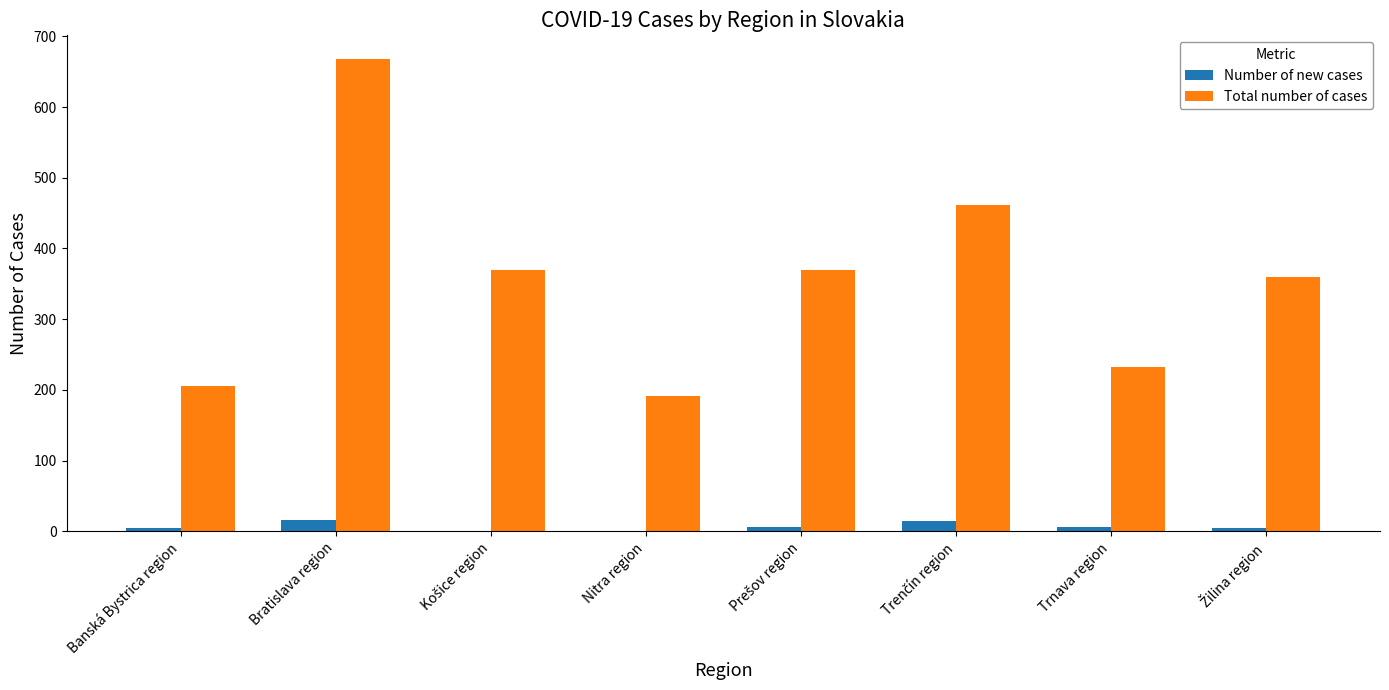

What is the total value across all series at Bratislava region?

684